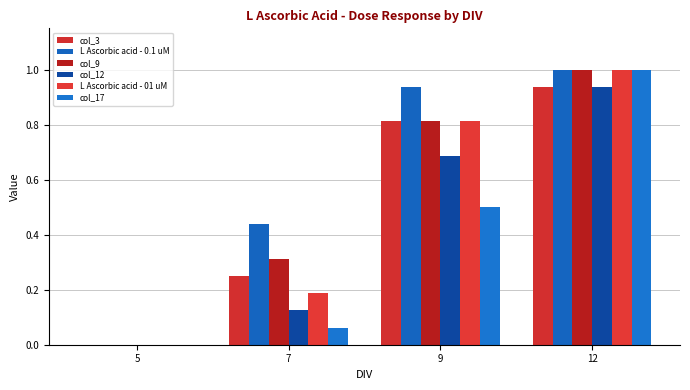

Which has a higher value, 7 or 9?

9